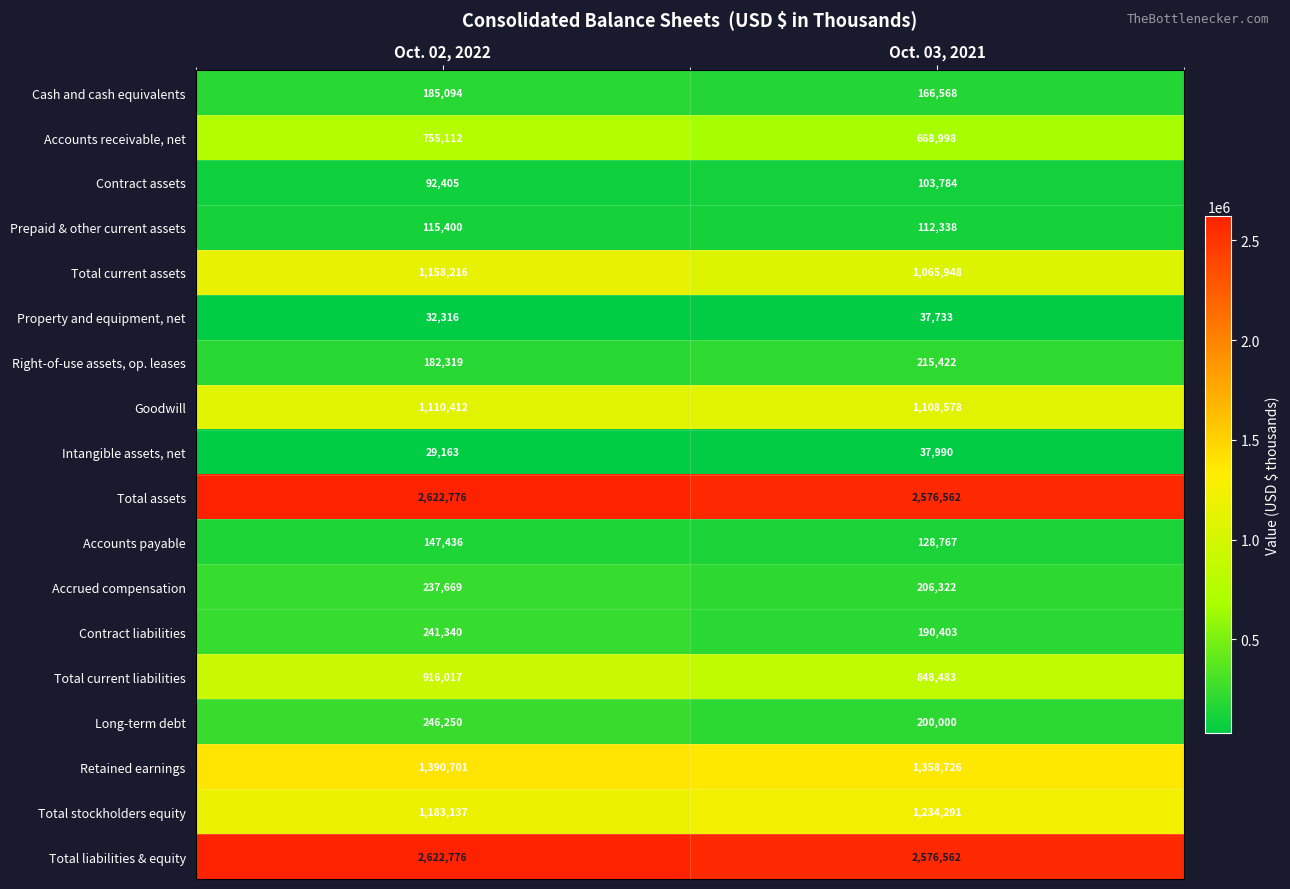

What is the difference between the maximum and minimum values in the Total current assets series?

92268